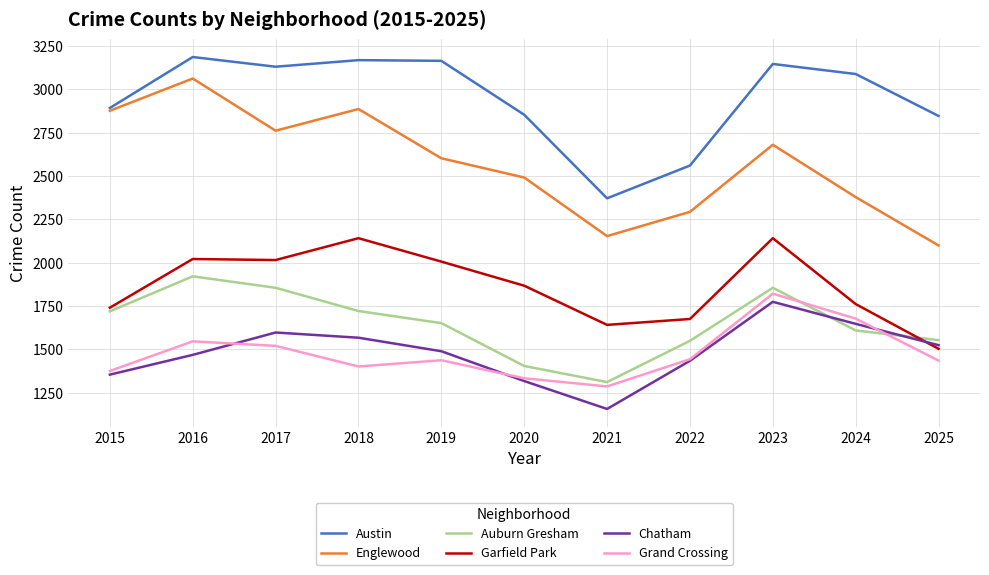

In Englewood, how many points are lower than both neighbors (excluding endpoints)?

2